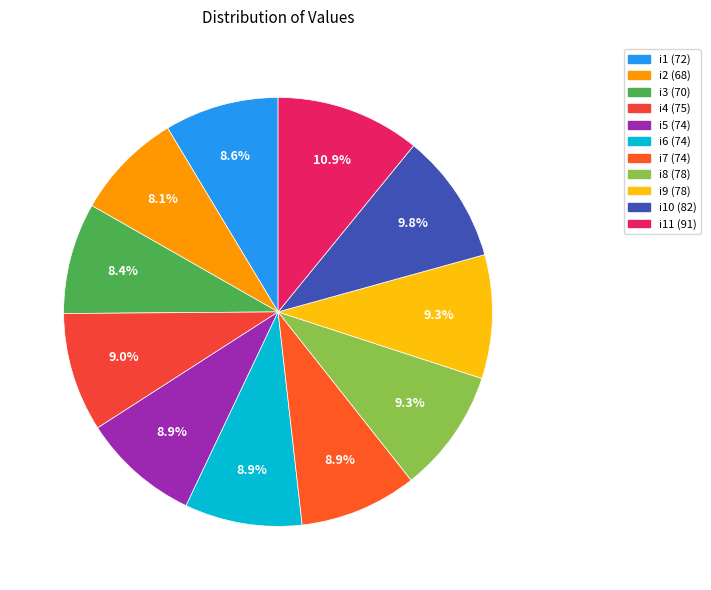

How many segments does this pie chart have?

11